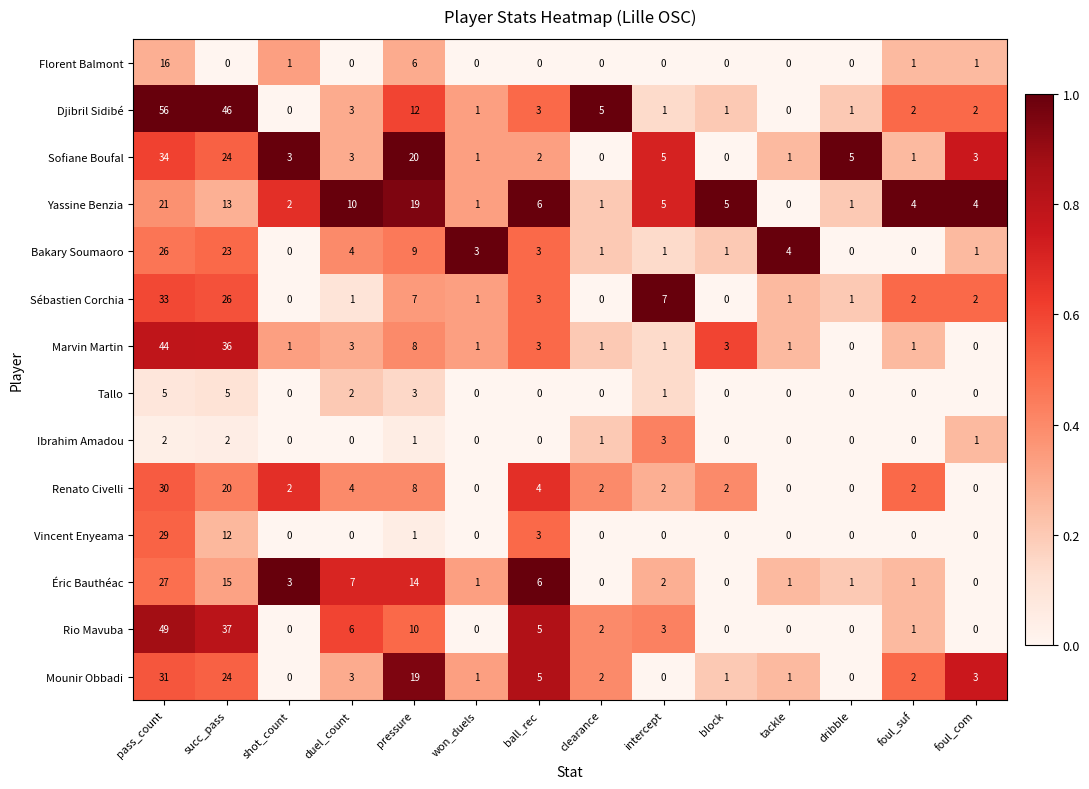

At which label does Yassine Benzia first exceed 5?

pass_count